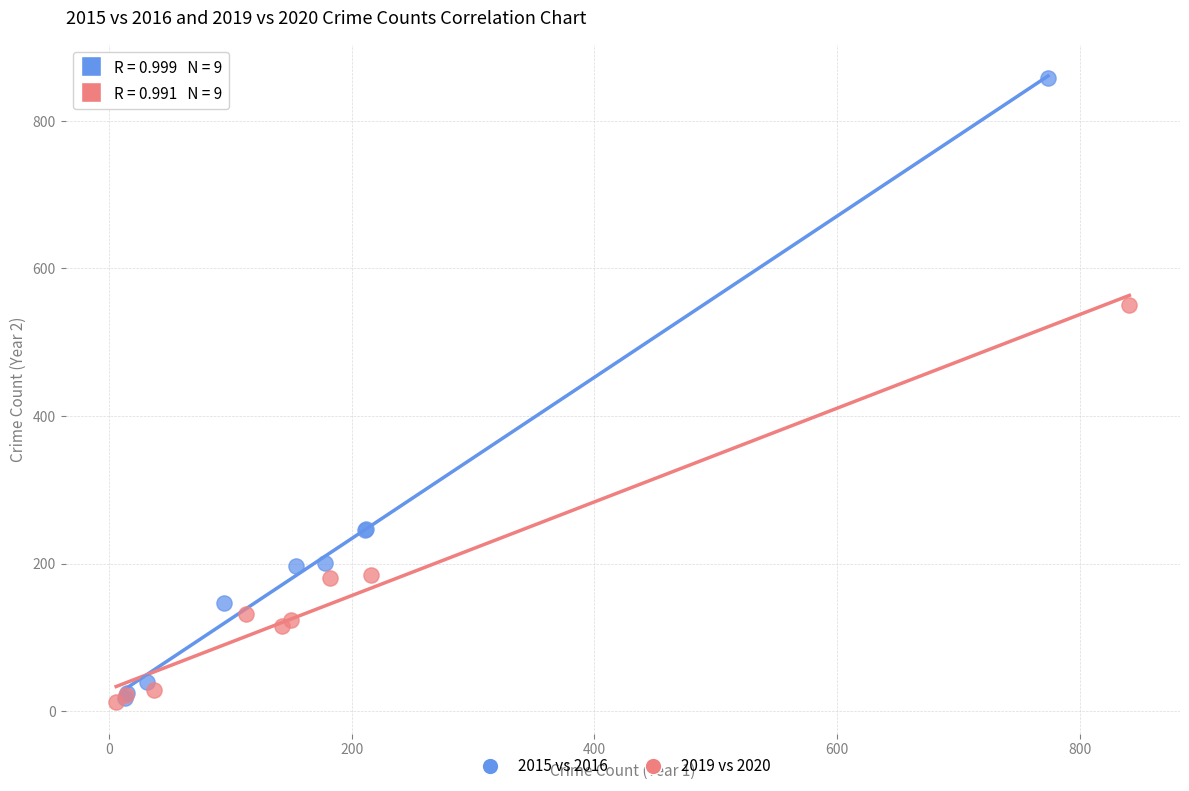

What are all the series names shown in the legend?

2015 vs 2016, 2019 vs 2020